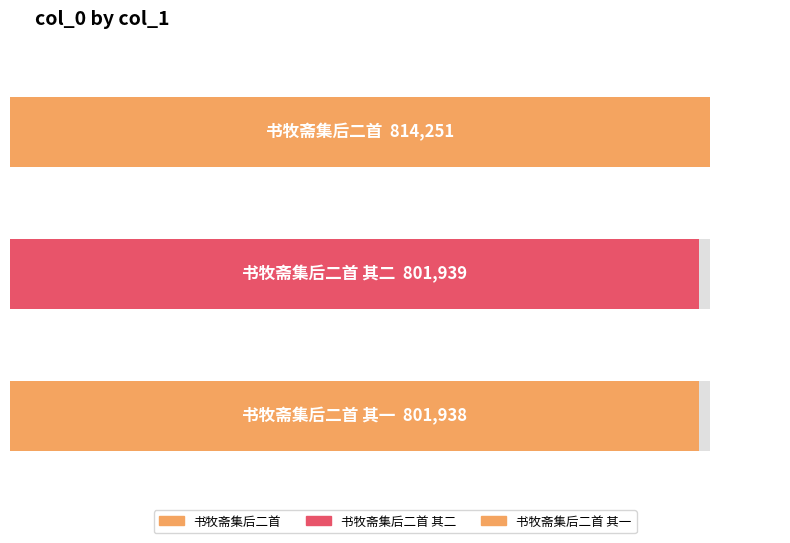

What is the average value?

806043